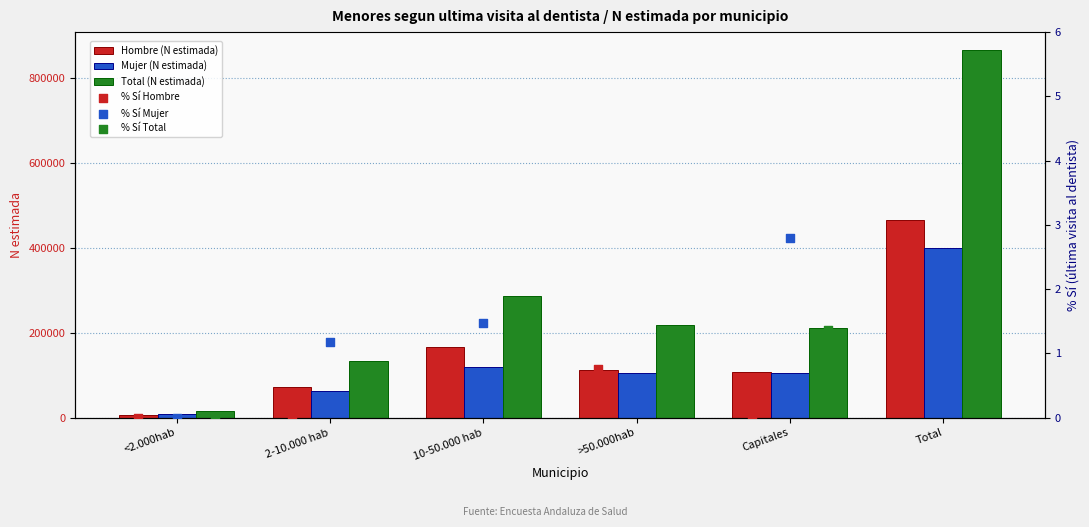

Which series reaches the minimum Y coordinate?

% Sí Hombre